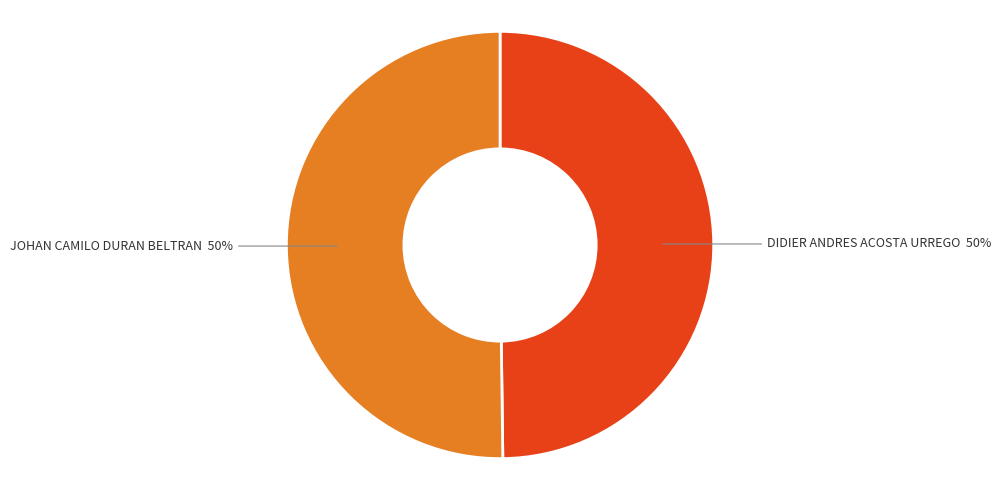

What is the ratio of the value at DIDIER ANDRES ACOSTA URREGO to the value at JOHAN CAMILO DURAN BELTRAN?

1.0